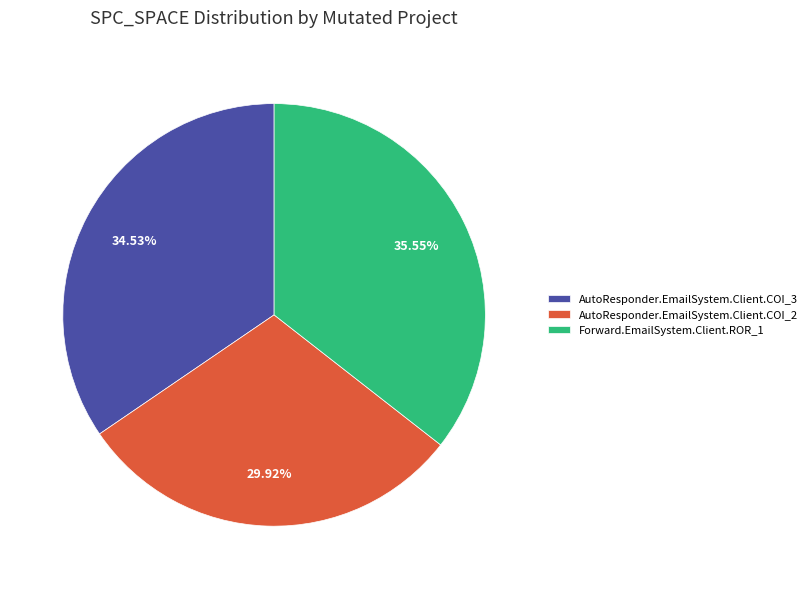

To the nearest percent, what is the difference between the largest and smallest slice percentages?

6%